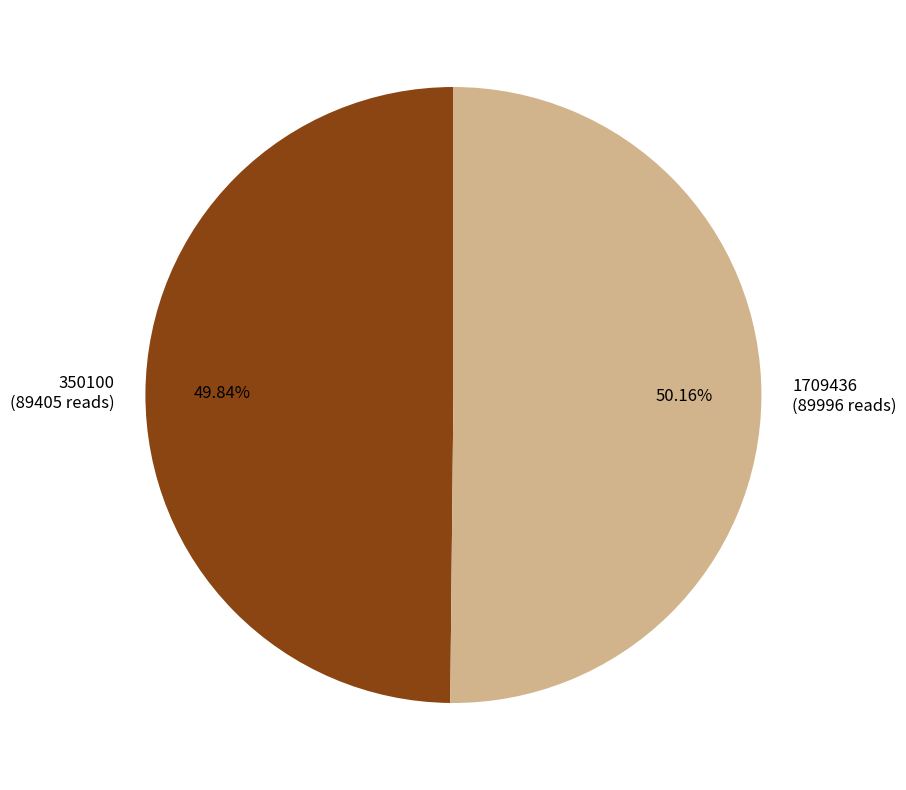

Is it true that 1709436 is 56% of the pie?

False